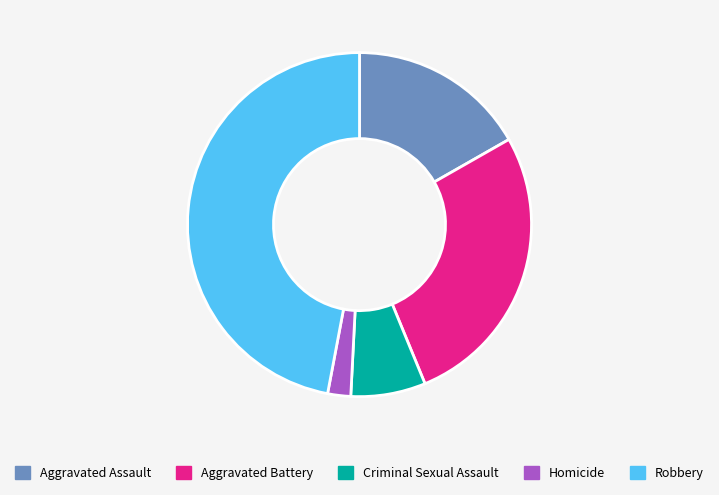

Does any single category account for the majority?

No